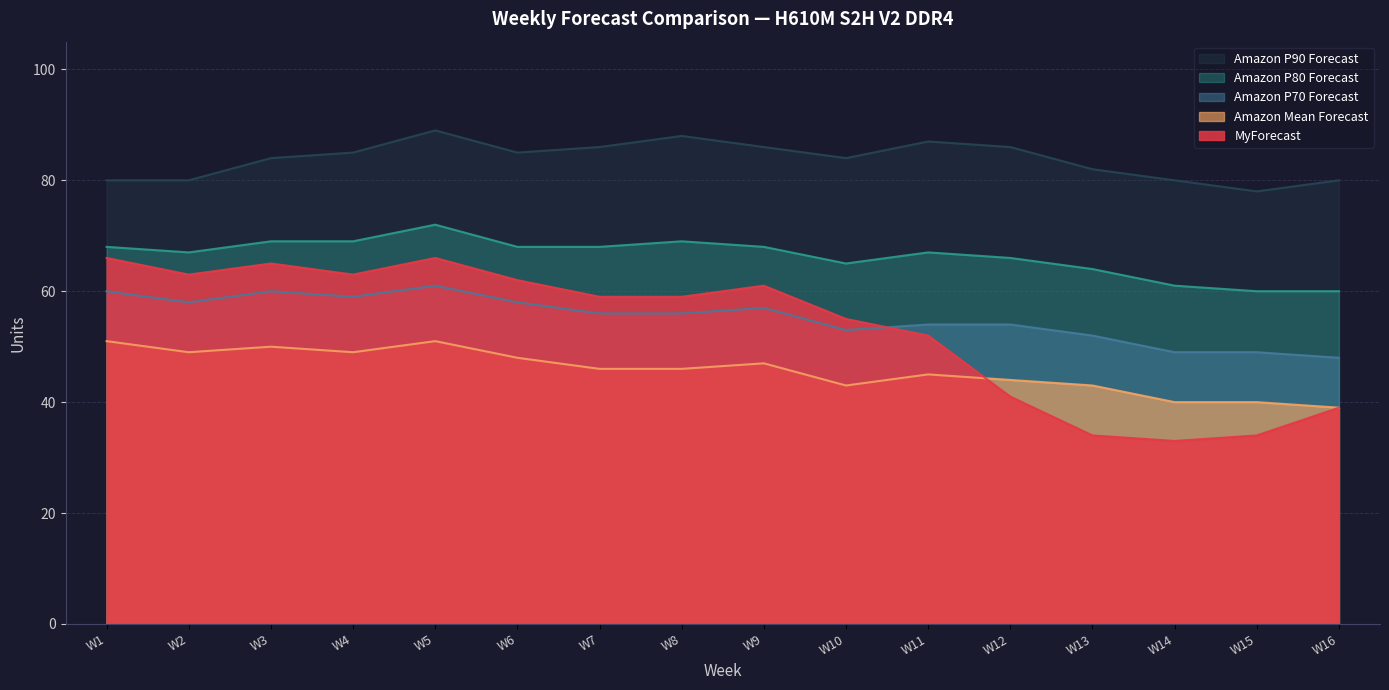

What value does the Amazon P90 Forecast series have at W16, to the nearest 5?

80